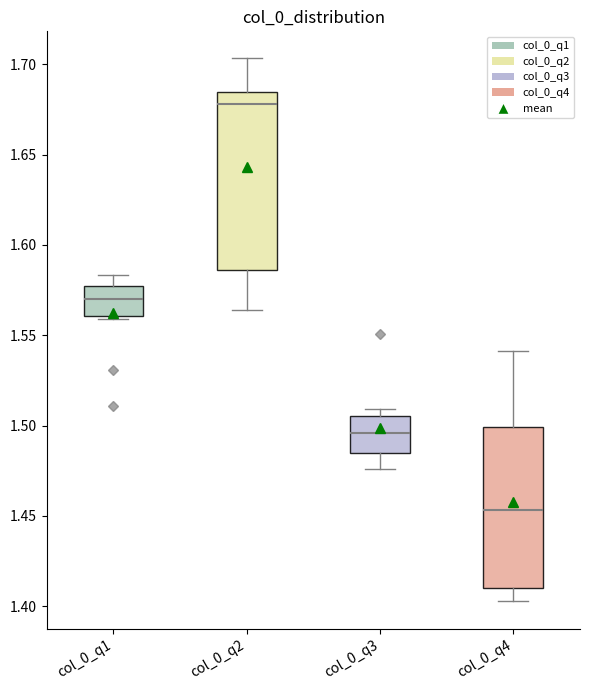

Reading left to right, read every box against the y-axis: the position of its median line, the range the box covers, and the ends of its whiskers. The values are not printed on the chart, so give them approximately, as read against the axis.

col_0_q1: median 1.570, box 1.560 to 1.575, whiskers 1.560 (just below the box's lower edge) to 1.585
col_0_q2: median 1.680, box 1.585 to 1.685, whiskers 1.565 to 1.705
col_0_q3: median 1.495, box 1.485 to 1.505, whiskers 1.475 to 1.510
col_0_q4: median 1.455, box 1.410 to 1.500, whiskers 1.405 to 1.540